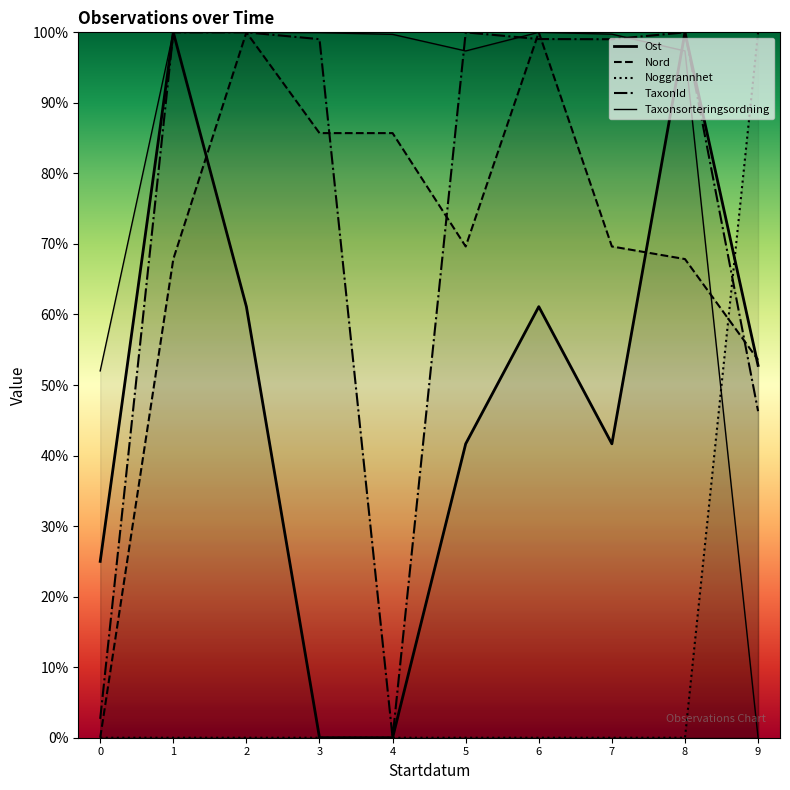

How many values in the TaxonId series are below 99?

3